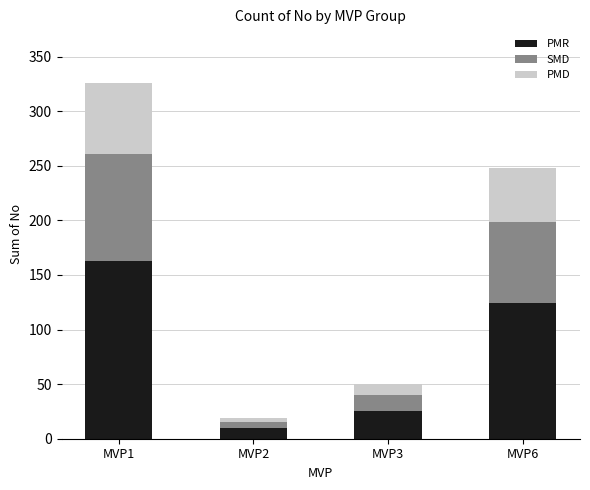

List the labels in order of PMR value, smallest first.

MVP2, MVP3, MVP6, MVP1